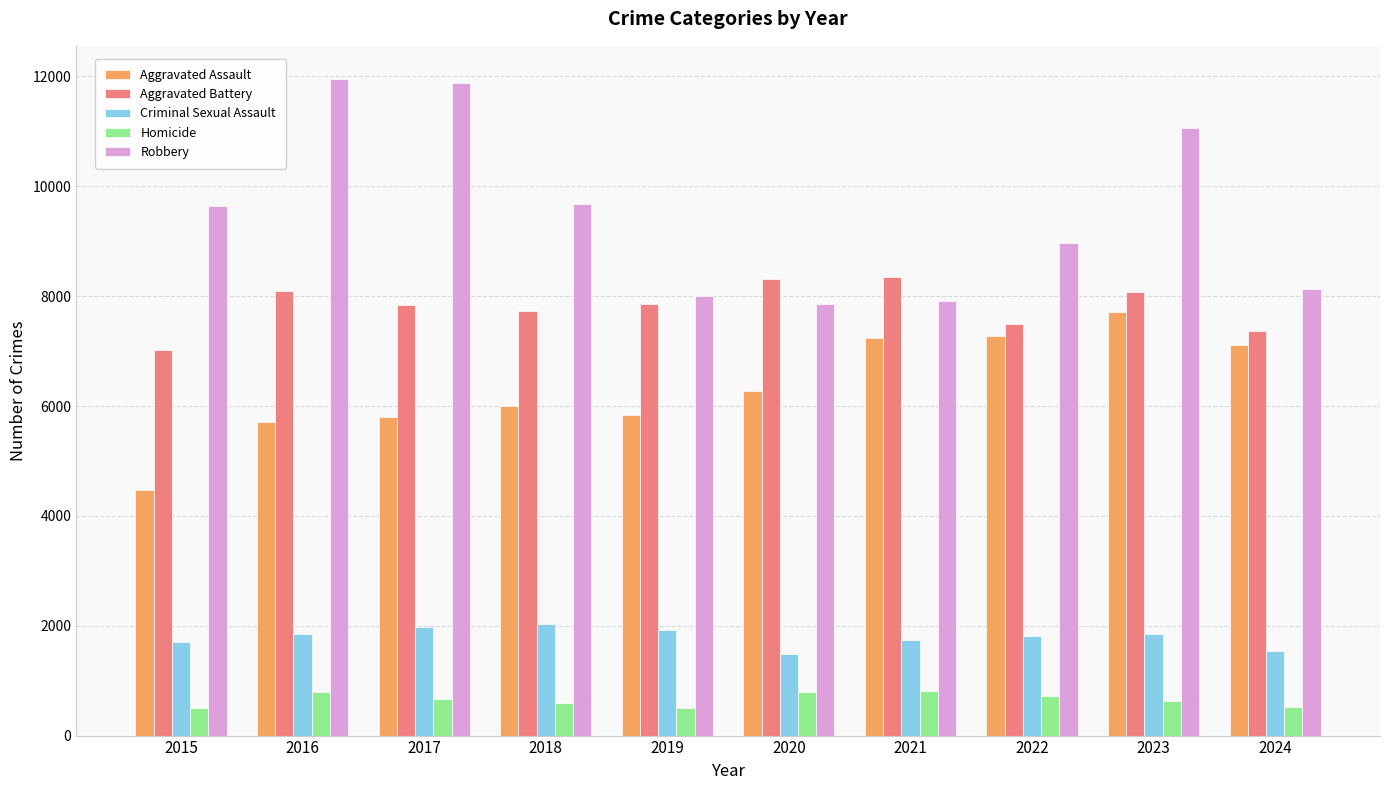

What is the highest value of the Criminal Sexual Assault series?

2039